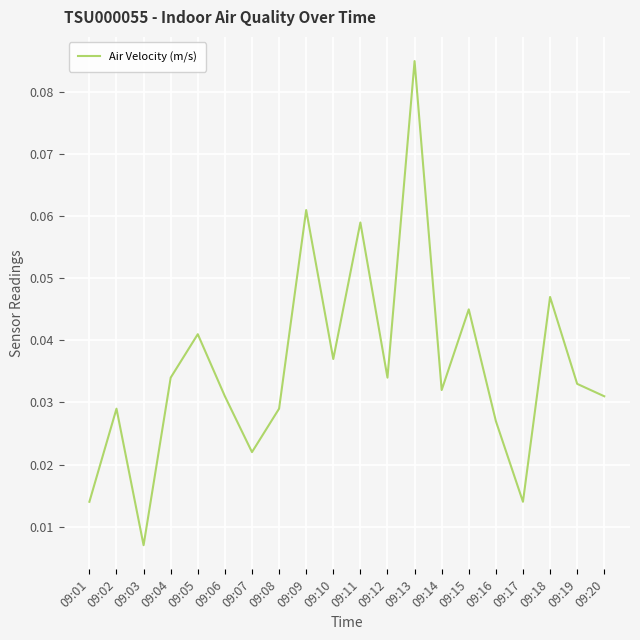

At which label is the value closest to 0?

09:03